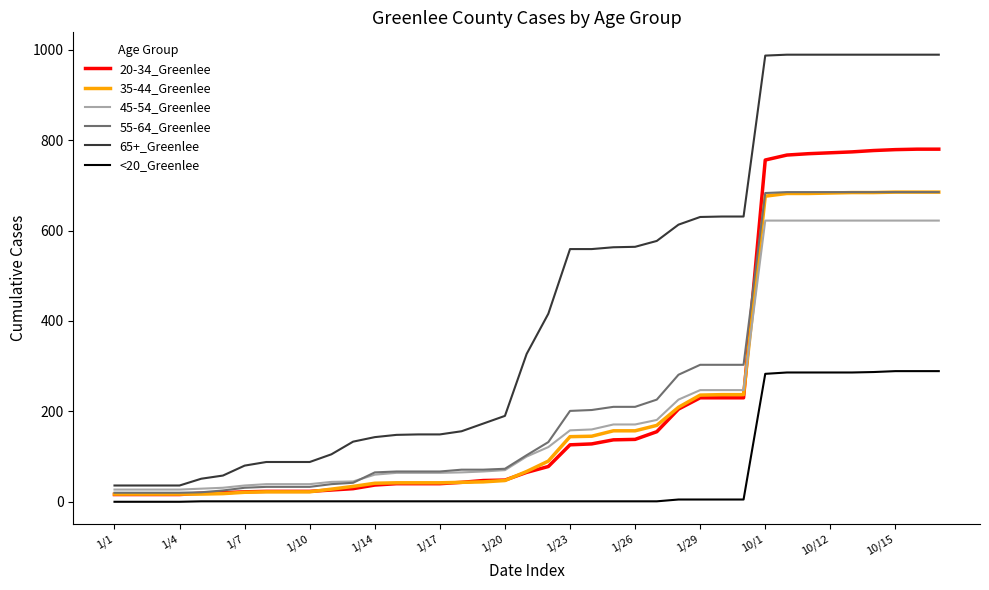

True or false: <20_Greenlee and 45-54_Greenlee intersect in this chart.

False